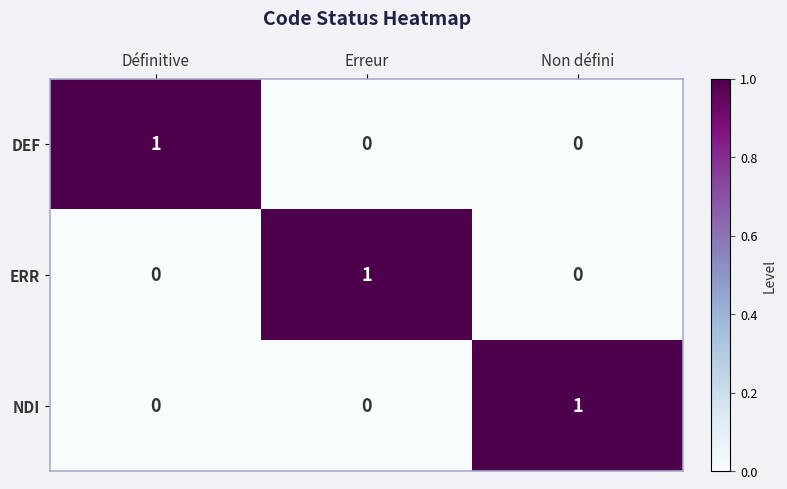

Count the number of categories in the chart.

3